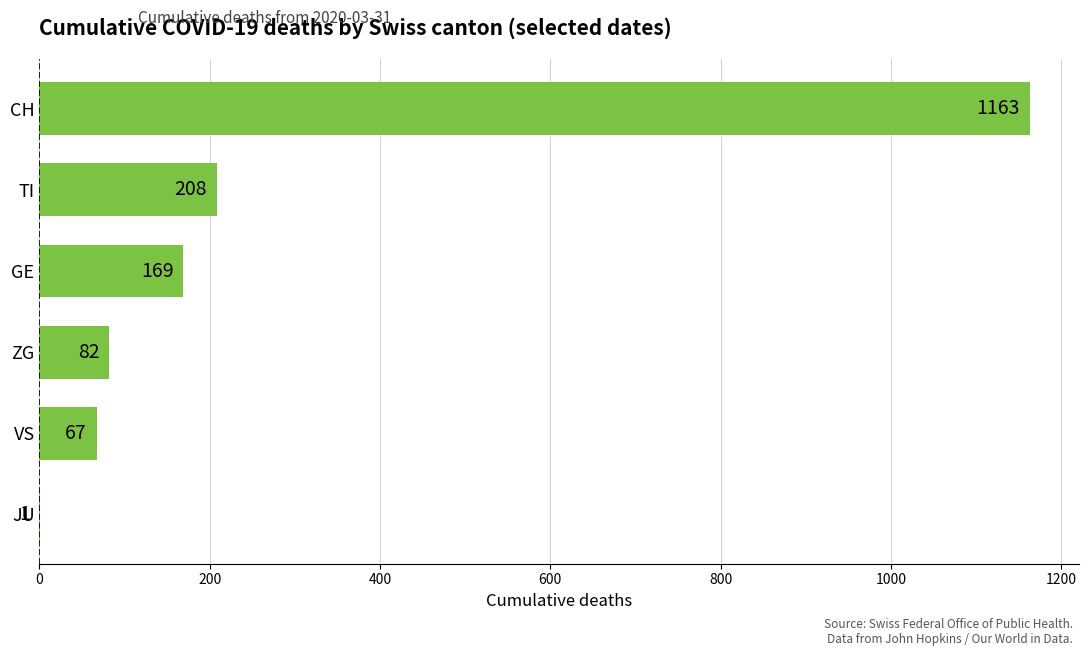

Count the number of data series in this chart.

1